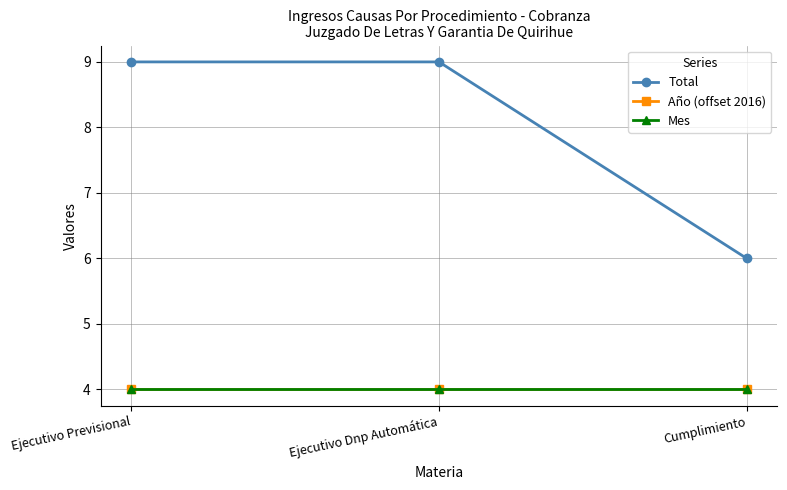

Is this an area chart (filled region under the line)?

No